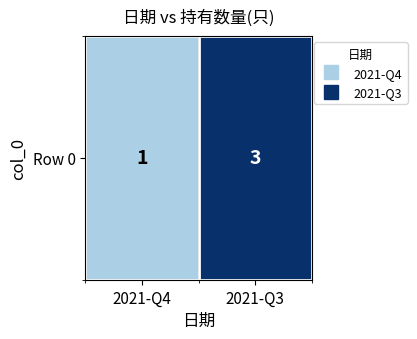

Is it true that the value at 2021-Q3 is 5?

False